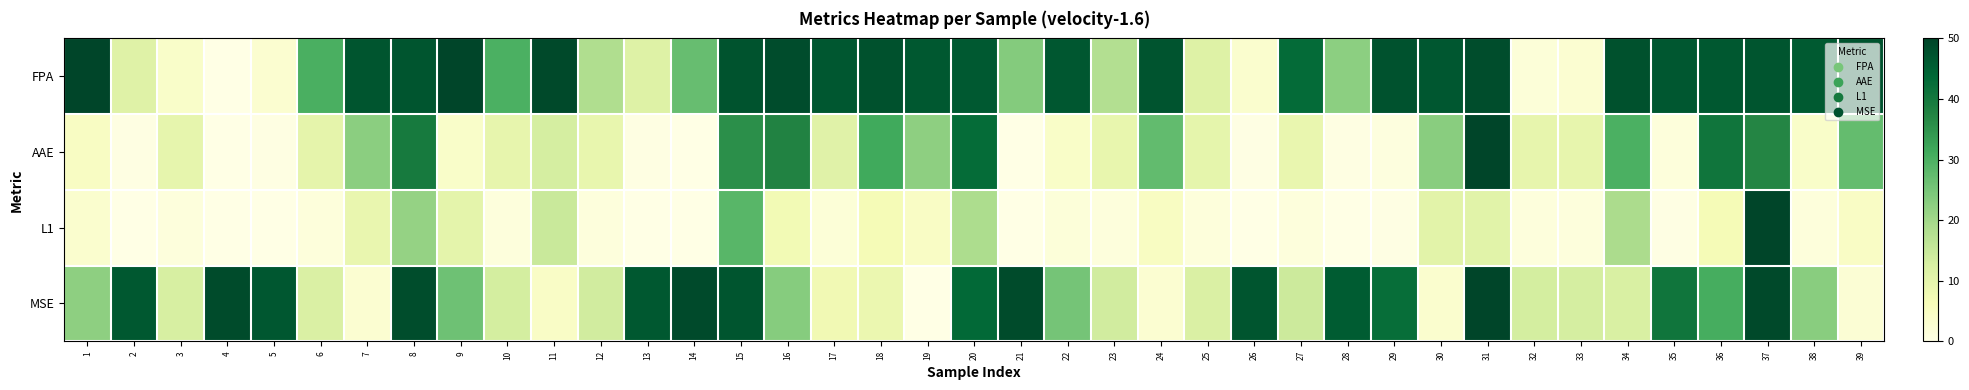

Which category has the lowest value across all series?

4